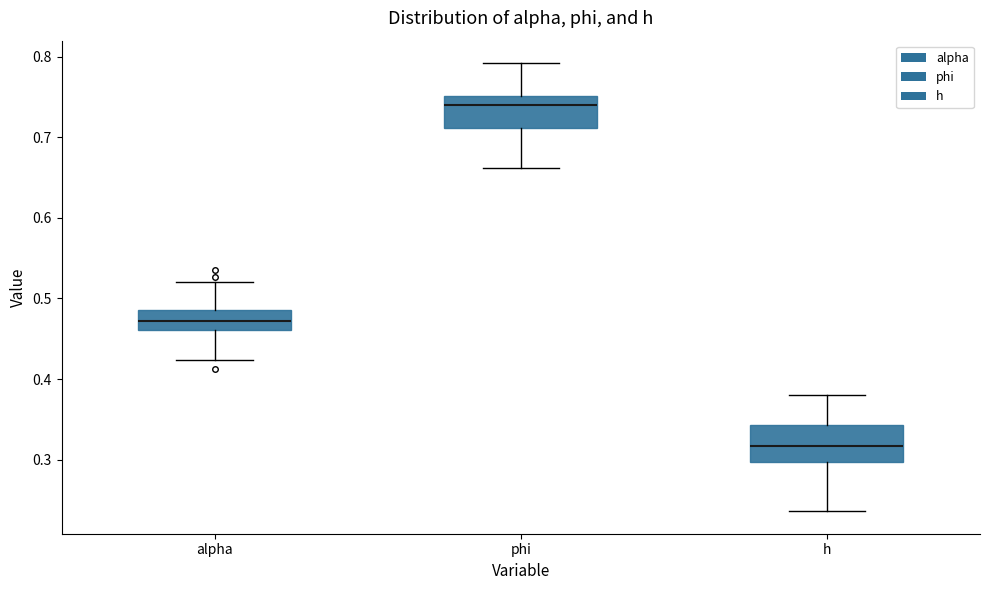

Which box has the lowest median line?

h